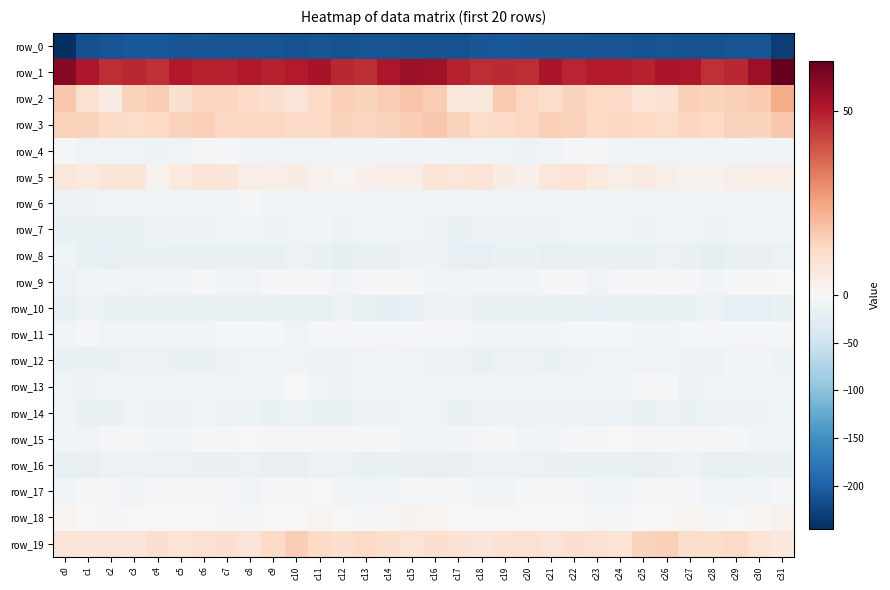

Reading left to right, extract all data points from this chart.

row_0: c0=-244.5	c1=-214.7	c2=-211.1	c3=-208.1	c4=-207.1	c5=-210.2	c6=-208.7	c7=-210.5	c8=-211.0	c9=-211.6	c10=-212.2	c11=-211.7	c12=-213.5	c13=-211.3	c14=-210.5	c15=-213.3	c16=-213.5	c17=-212.7	c18=-210.0	c19=-207.2	c20=-208.3	c21=-209.8	c22=-209.0	c23=-211.3	c24=-211.1	c25=-212.0	c26=-211.5	c27=-212.7	c28=-212.9	c29=-210.9	c30=-211.2	c31=-229.3
row_1: c0=57.9	c1=51.3	c2=46.9	c3=47.8	c4=46.4	c5=51.1	c6=49.8	c7=49.4	c8=51.1	c9=49.0	c10=50.7	c11=52.6	c12=48.0	c13=46.9	c14=51.7	c15=54.8	c16=54.0	c17=49.0	c18=47.3	c19=47.3	c20=47.2	c21=52.3	c22=48.5	c23=50.4	c24=50.4	c25=49.1	c26=52.1	c27=51.5	c28=46.5	c29=48.0	c30=54.6	c31=63.7
row_2: c0=17.2	c1=9.9	c2=4.9	c3=14.1	c4=15.7	c5=10.4	c6=13.6	c7=13.7	c8=12.1	c9=10.2	c10=8.4	c11=12.9	c12=15.4	c13=14.4	c14=15.8	c15=18.2	c16=16.1	c17=7.5	c18=7.4	c19=16.8	c20=13.2	c21=11.0	c22=14.3	c23=12.6	c24=12.1	c25=8.9	c26=9.3	c27=15.3	c28=14.0	c29=15.4	c30=16.9	c31=23.8
row_3: c0=14.7	c1=14.6	c2=12.1	c3=11.9	c4=12.7	c5=14.8	c6=15.2	c7=13.0	c8=13.3	c9=13.0	c10=12.4	c11=12.2	c12=14.0	c13=13.6	c14=14.5	c15=15.7	c16=17.0	c17=14.8	c18=11.7	c19=12.4	c20=13.2	c21=15.1	c22=14.5	c23=12.9	c24=13.4	c25=12.9	c26=11.9	c27=13.6	c28=12.9	c29=14.7	c30=14.3	c31=17.2
row_4: c0=-5.6	c1=-8.2	c2=-9.5	c3=-8.0	c4=-12.4	c5=-11.1	c6=-5.4	c7=-5.1	c8=-6.1	c9=-7.8	c10=-7.4	c11=-9.0	c12=-7.3	c13=-6.3	c14=-6.5	c15=-7.5	c16=-6.0	c17=-8.4	c18=-8.3	c19=-9.6	c20=-12.6	c21=-9.4	c22=-4.4	c23=-5.5	c24=-6.9	c25=-7.3	c26=-8.1	c27=-8.6	c28=-6.8	c29=-6.2	c30=-6.9	c31=-7.5
row_5: c0=7.2	c1=6.3	c2=7.8	c3=7.8	c4=2.2	c5=6.2	c6=8.4	c7=7.9	c8=4.1	c9=4.4	c10=4.6	c11=2.6	c12=1.9	c13=3.3	c14=4.0	c15=4.3	c16=8.0	c17=7.1	c18=8.8	c19=5.0	c20=3.1	c21=7.3	c22=8.8	c23=6.3	c24=3.8	c25=5.2	c26=3.6	c27=2.1	c28=2.2	c29=3.9	c30=4.3	c31=4.4
row_6: c0=-11.9	c1=-12.3	c2=-10.0	c3=-7.7	c4=-8.1	c5=-8.6	c6=-8.6	c7=-6.7	c8=-5.5	c9=-7.5	c10=-8.2	c11=-7.9	c12=-10.0	c13=-8.9	c14=-10.2	c15=-11.4	c16=-11.0	c17=-11.1	c18=-9.0	c19=-7.9	c20=-8.2	c21=-8.7	c22=-8.1	c23=-6.1	c24=-5.8	c25=-8.2	c26=-7.9	c27=-8.5	c28=-10.0	c29=-8.6	c30=-10.9	c31=-9.3
row_7: c0=-16.1	c1=-18.1	c2=-15.4	c3=-15.8	c4=-12.9	c5=-11.9	c6=-11.7	c7=-9.8	c8=-10.2	c9=-11.9	c10=-9.1	c11=-7.4	c12=-12.3	c13=-9.8	c14=-8.5	c15=-8.7	c16=-13.0	c17=-17.0	c18=-15.2	c19=-15.0	c20=-12.1	c21=-12.2	c22=-10.7	c23=-9.8	c24=-10.8	c25=-11.6	c26=-7.6	c27=-9.0	c28=-12.4	c29=-8.3	c30=-8.8	c31=-5.8
row_8: c0=-11.1	c1=-18.3	c2=-19.6	c3=-18.6	c4=-15.5	c5=-18.0	c6=-19.0	c7=-17.3	c8=-17.4	c9=-18.0	c10=-14.9	c11=-15.8	c12=-21.2	c13=-18.9	c14=-18.1	c15=-15.2	c16=-12.7	c17=-19.6	c18=-19.2	c19=-16.9	c20=-15.8	c21=-19.2	c22=-18.2	c23=-17.3	c24=-17.6	c25=-17.2	c26=-14.3	c27=-18.1	c28=-21.1	c29=-17.9	c30=-17.9	c31=-14.3
row_9: c0=-13.7	c1=-9.8	c2=-7.1	c3=-7.9	c4=-7.4	c5=-5.8	c6=-4.7	c7=-6.6	c8=-6.7	c9=-4.5	c10=-4.0	c11=-4.9	c12=-6.1	c13=-5.1	c14=-5.7	c15=-5.2	c16=-6.9	c17=-8.3	c18=-6.9	c19=-7.6	c20=-6.8	c21=-5.6	c22=-4.6	c23=-7.9	c24=-5.2	c25=-4.3	c26=-4.1	c27=-5.6	c28=-5.8	c29=-5.3	c30=-5.1	c31=-0.5
row_10: c0=-18.6	c1=-14.7	c2=-16.1	c3=-17.8	c4=-17.1	c5=-15.8	c6=-17.0	c7=-18.8	c8=-17.9	c9=-15.6	c10=-18.1	c11=-17.8	c12=-13.5	c13=-17.7	c14=-21.1	c15=-19.3	c16=-14.4	c17=-14.2	c18=-16.6	c19=-17.8	c20=-16.4	c21=-16.0	c22=-17.5	c23=-19.4	c24=-16.4	c25=-16.2	c26=-18.7	c27=-16.0	c28=-14.2	c29=-20.0	c30=-20.6	c31=-17.0
row_11: c0=-6.0	c1=-5.6	c2=-6.4	c3=-6.2	c4=-6.5	c5=-6.4	c6=-6.6	c7=-2.2	c8=-5.1	c9=-5.6	c10=-7.7	c11=-5.3	c12=-2.8	c13=-3.2	c14=-3.4	c15=-2.7	c16=-2.5	c17=-4.9	c18=-6.4	c19=-6.8	c20=-5.8	c21=-7.2	c22=-4.5	c23=-3.0	c24=-5.5	c25=-6.0	c26=-7.6	c27=-3.7	c28=-3.0	c29=-3.5	c30=-3.3	c31=-3.7
row_12: c0=-16.0	c1=-15.5	c2=-17.1	c3=-14.6	c4=-14.6	c5=-15.3	c6=-15.7	c7=-12.0	c8=-11.0	c9=-9.9	c10=-9.5	c11=-12.9	c12=-12.9	c13=-8.6	c14=-6.1	c15=-9.5	c16=-14.6	c17=-14.7	c18=-17.2	c19=-14.0	c20=-15.0	c21=-15.4	c22=-15.0	c23=-10.7	c24=-11.3	c25=-8.8	c26=-11.0	c27=-13.2	c28=-11.7	c29=-7.2	c30=-6.7	c31=-11.8
row_13: c0=-9.7	c1=-12.1	c2=-9.8	c3=-8.6	c4=-11.2	c5=-8.5	c6=-7.5	c7=-9.4	c8=-8.4	c9=-6.0	c10=-1.1	c11=-9.2	c12=-13.2	c13=-7.7	c14=-6.4	c15=-7.1	c16=-9.4	c17=-10.7	c18=-8.8	c19=-9.7	c20=-10.9	c21=-7.4	c22=-8.2	c23=-9.3	c24=-8.0	c25=-3.5	c26=-3.1	c27=-12.6	c28=-10.8	c29=-7.0	c30=-6.8	c31=-8.3
row_14: c0=-8.7	c1=-18.3	c2=-16.4	c3=-11.4	c4=-14.5	c5=-13.8	c6=-11.4	c7=-13.5	c8=-13.0	c9=-15.7	c10=-15.2	c11=-15.9	c12=-15.4	c13=-13.1	c14=-12.2	c15=-11.2	c16=-11.4	c17=-18.8	c18=-13.7	c19=-11.9	c20=-15.1	c21=-12.4	c22=-12.1	c23=-13.6	c24=-13.5	c25=-16.2	c26=-15.2	c27=-16.3	c28=-14.2	c29=-12.7	c30=-12.6	c31=-11.2
row_15: c0=-7.4	c1=-8.7	c2=-5.7	c3=-4.2	c4=-7.0	c5=-6.7	c6=-5.2	c7=-3.4	c8=-0.6	c9=-4.1	c10=-4.4	c11=-5.4	c12=-5.4	c13=-5.3	c14=-5.1	c15=-8.2	c16=-8.8	c17=-7.6	c18=-4.6	c19=-4.8	c20=-7.5	c21=-6.2	c22=-4.8	c23=-2.0	c24=-1.0	c25=-5.1	c26=-4.5	c27=-5.5	c28=-5.6	c29=-4.8	c30=-5.7	c31=-6.4
row_16: c0=-18.7	c1=-19.4	c2=-14.7	c3=-15.1	c4=-14.7	c5=-14.5	c6=-16.3	c7=-16.5	c8=-15.0	c9=-18.5	c10=-17.5	c11=-14.1	c12=-14.7	c13=-18.2	c14=-16.7	c15=-18.6	c16=-20.2	c17=-17.4	c18=-14.2	c19=-15.3	c20=-14.2	c21=-15.6	c22=-16.2	c23=-15.9	c24=-15.7	c25=-19.1	c26=-16.4	c27=-12.9	c28=-17.2	c29=-17.3	c30=-16.9	c31=-17.0
row_17: c0=-7.2	c1=-5.4	c2=-4.8	c3=-6.8	c4=-5.4	c5=-2.8	c6=-3.0	c7=-5.6	c8=-7.2	c9=-5.0	c10=-3.3	c11=-1.5	c12=-7.0	c13=-8.6	c14=-6.3	c15=-5.6	c16=-4.5	c17=-4.3	c18=-5.9	c19=-6.2	c20=-4.6	c21=-2.3	c22=-3.9	c23=-6.8	c24=-6.4	c25=-4.5	c26=-2.2	c27=-2.7	c28=-9.2	c29=-6.9	c30=-6.5	c31=-3.0
row_18: c0=1.6	c1=-1.8	c2=-2.0	c3=0.1	c4=-1.3	c5=-0.8	c6=-1.3	c7=-2.2	c8=-3.6	c9=-0.4	c10=-0.6	c11=1.9	c12=-0.8	c13=-1.9	c14=1.0	c15=2.2	c16=1.5	c17=-1.7	c18=-1.4	c19=0.3	c20=-1.8	c21=-0.5	c22=-1.8	c23=-3.0	c24=-2.6	c25=-0.3	c26=0.2	c27=1.9	c28=-2.6	c29=-0.3	c30=1.1	c31=2.5
row_19: c0=8.1	c1=7.7	c2=8.3	c3=7.9	c4=10.2	c5=8.5	c6=9.7	c7=10.6	c8=8.2	c9=12.0	c10=15.9	c11=12.6	c12=10.6	c13=12.6	c14=10.4	c15=9.0	c16=10.7	c17=9.2	c18=7.6	c19=9.2	c20=9.5	c21=8.4	c22=10.5	c23=9.8	c24=8.8	c25=14.3	c26=15.1	c27=11.4	c28=11.4	c29=12.2	c30=8.7	c31=6.8